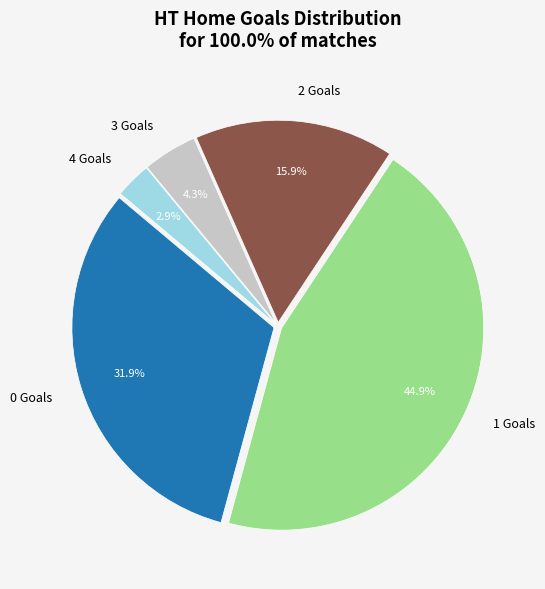

To the nearest percent, what is the average slice percentage?

20%